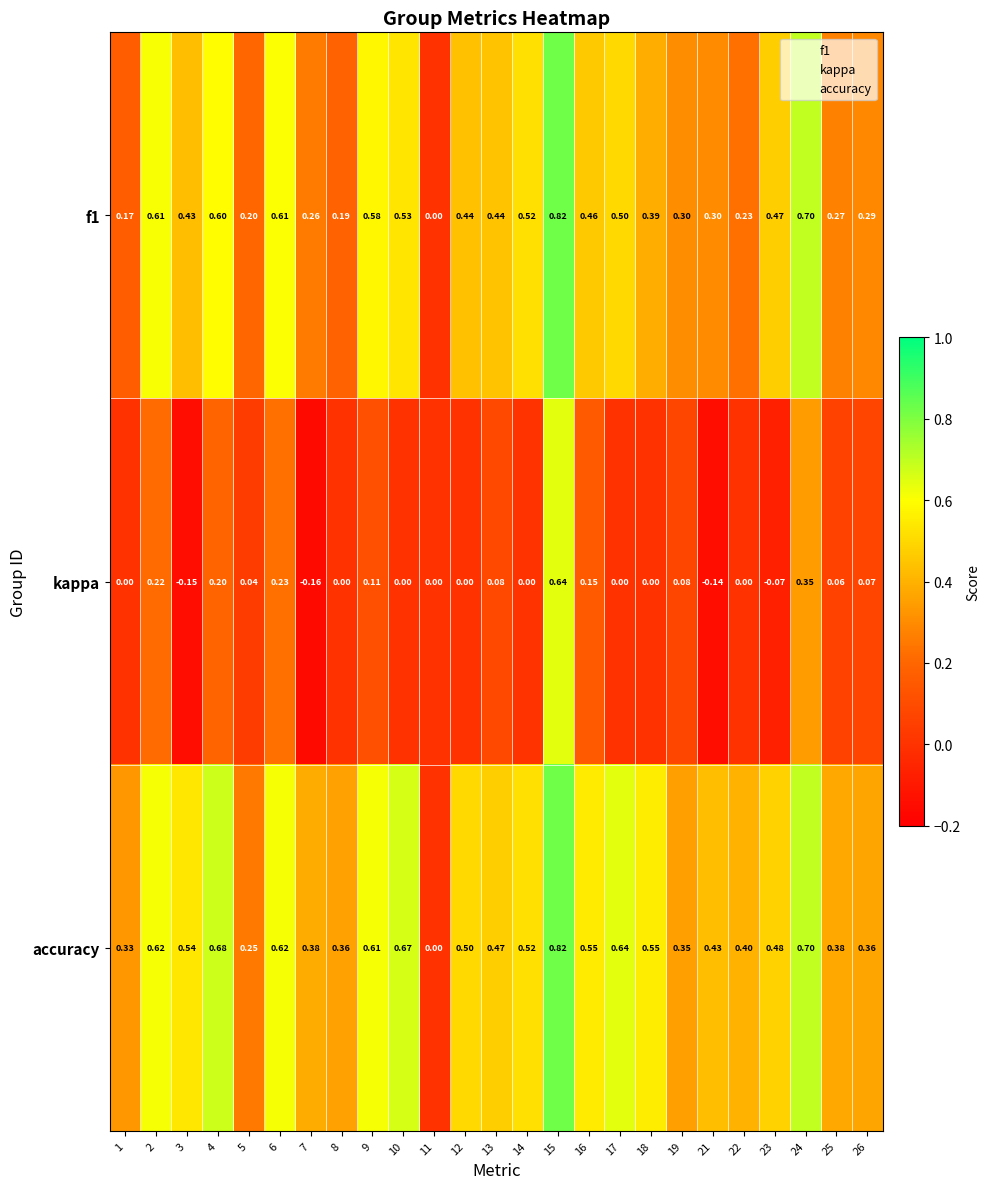

At which category is the sum across all series the highest?

15